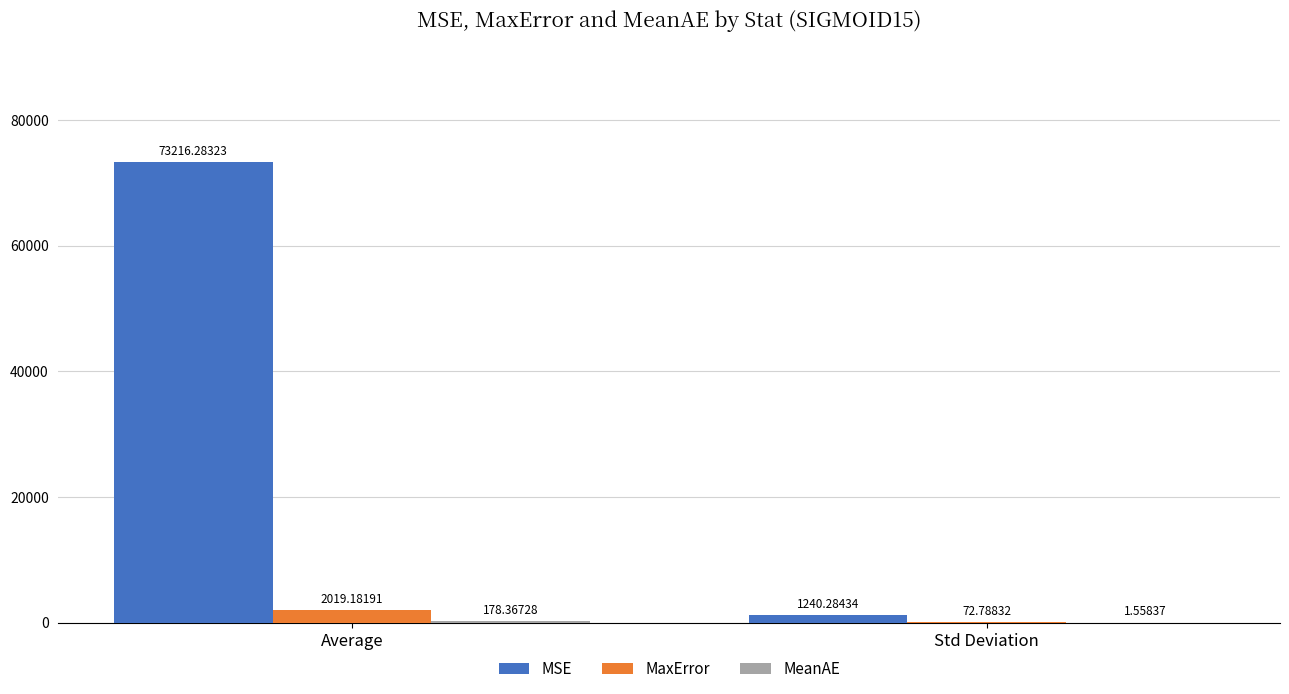

At which category is the sum across all series the highest?

Average